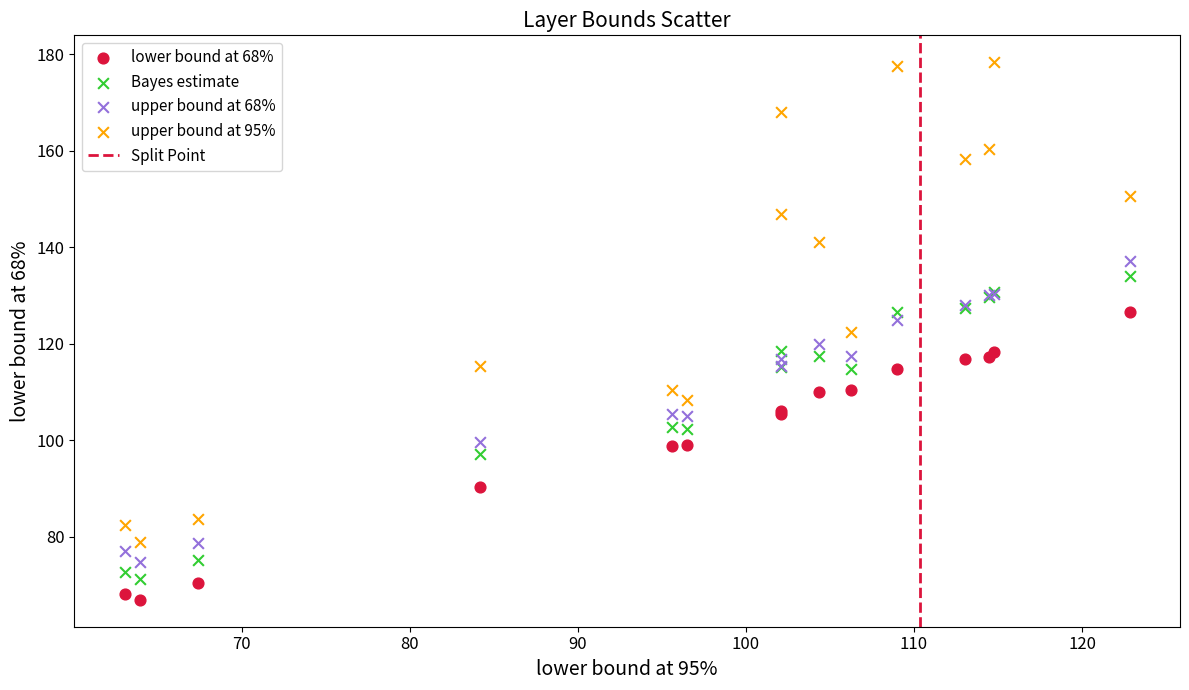

Which series contains the highest Y value?

upper bound at 95%